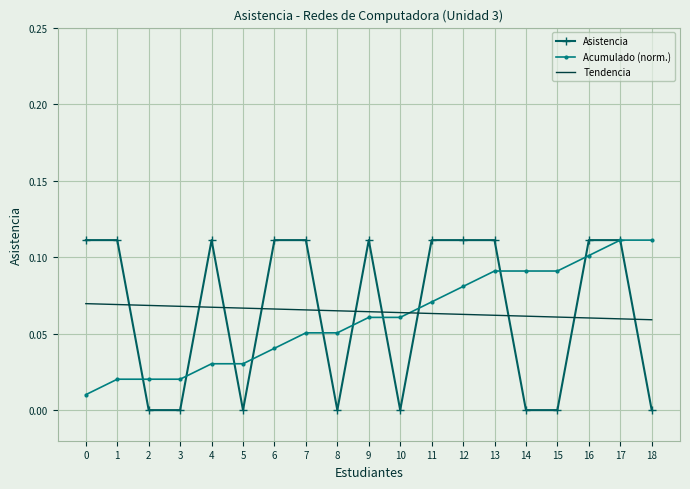

The Tendencia series shows 0.0 at 2. True or false?

False